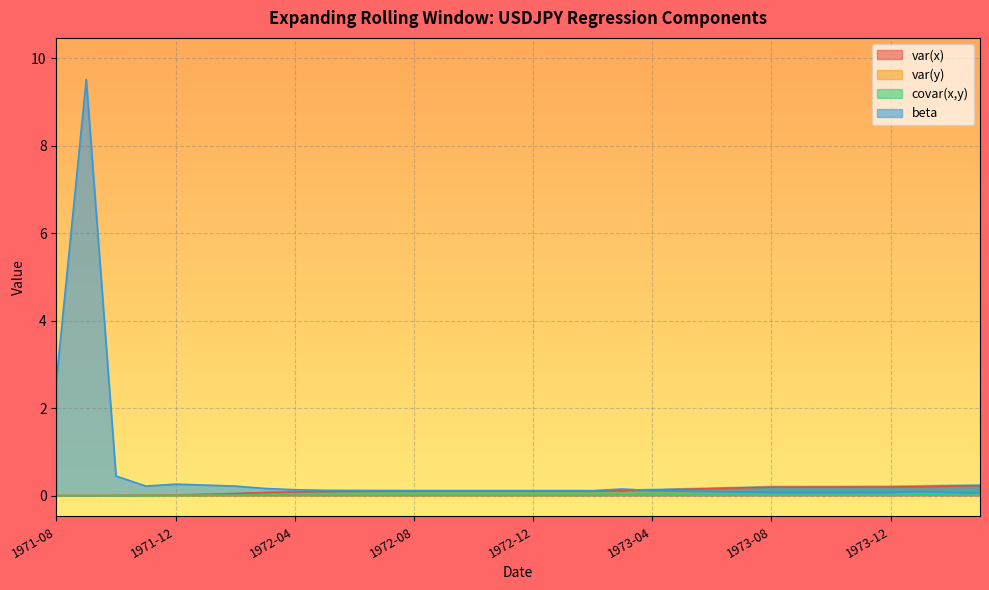

The value of var(x) at 1974-01 is 0.1. True or false?

False